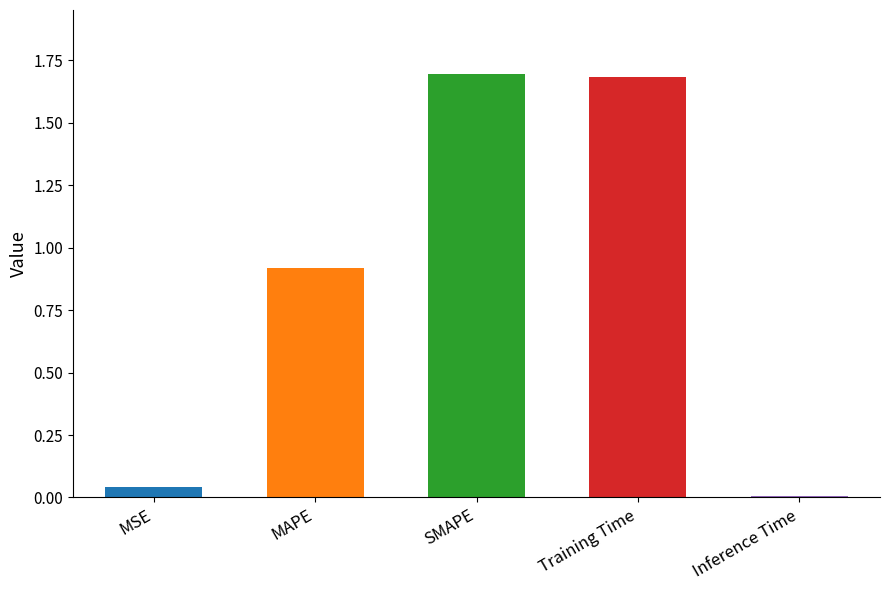

Where is the data nearest to the value 0?

Inference Time